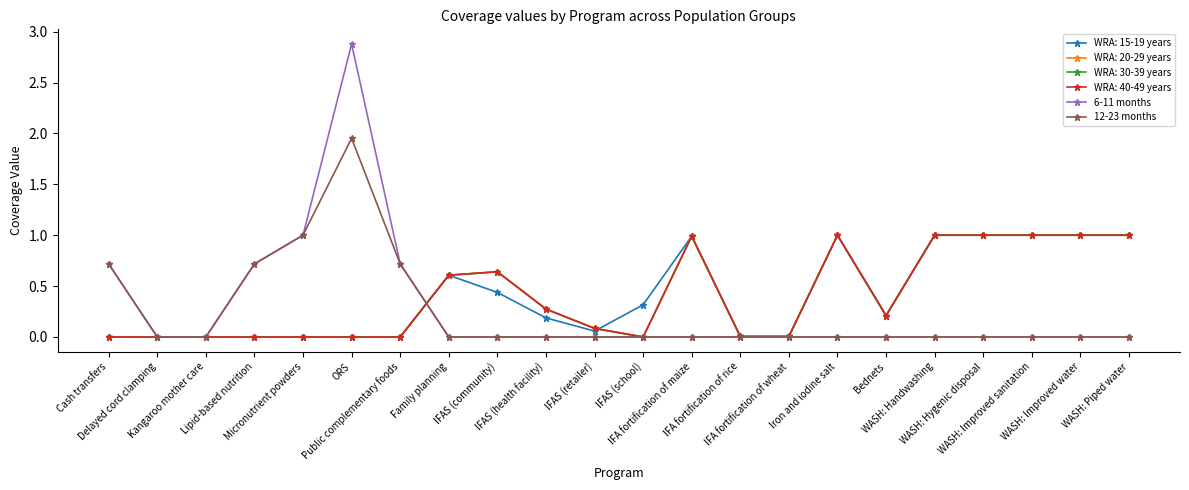

At which label is 12-23 months closest to 0?

Delayed cord clamping